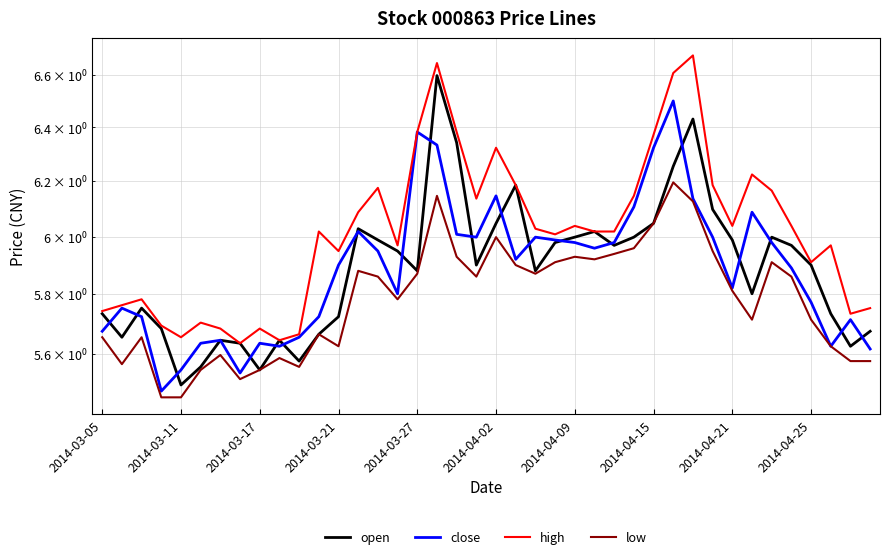

What is the highest value of the high series?

6.7